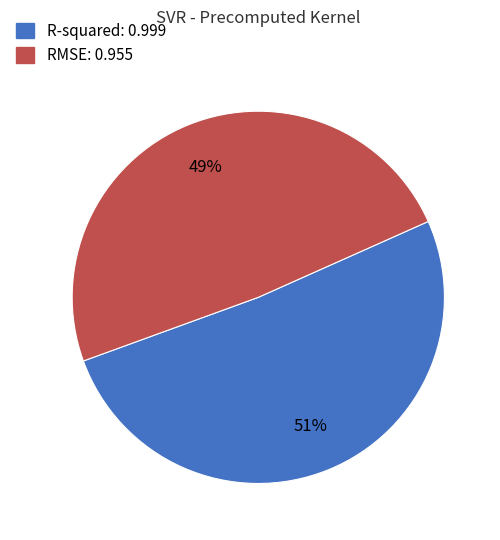

To the nearest percent, what is the difference between the largest and smallest slice percentages?

2%